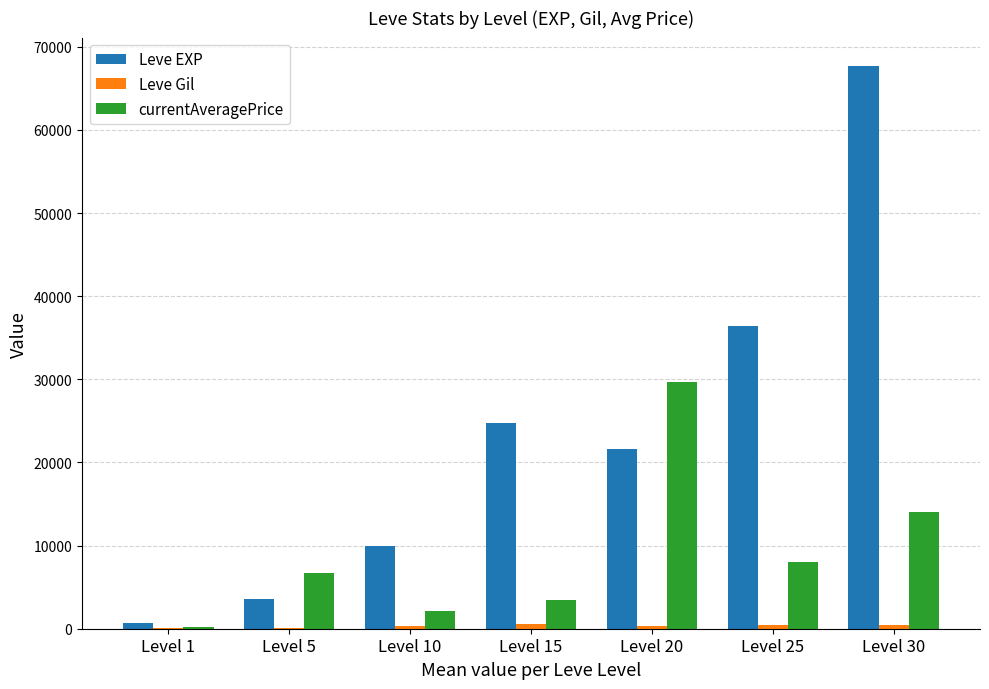

What is the maximum value shown in the chart?

67730.0